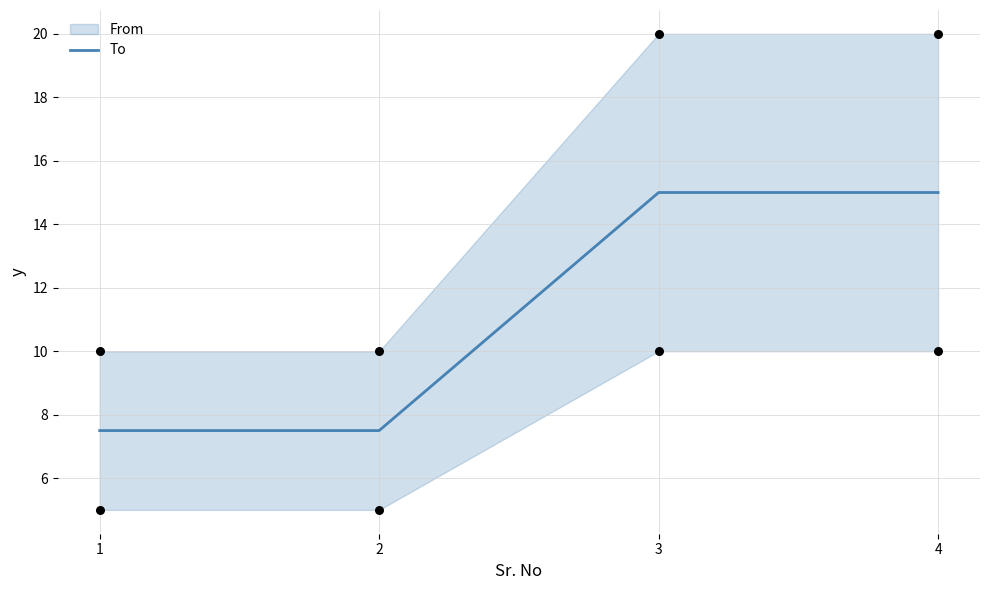

Between 3 and 4, which is larger?

3